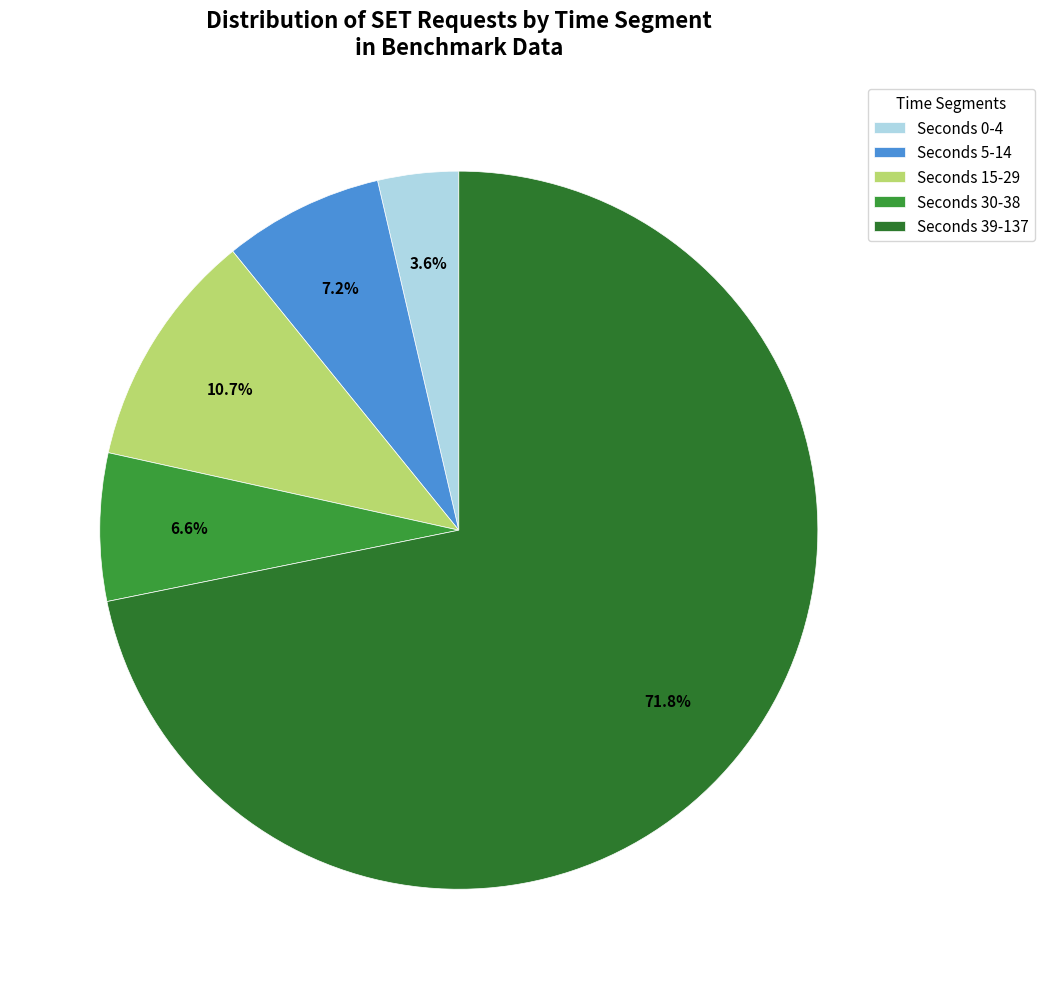

Which category has the smallest portion of the pie?

Seconds 0-4